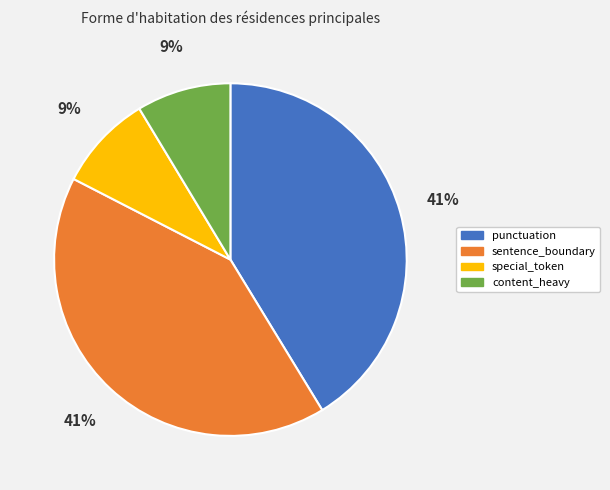

To the nearest percent, what is the combined percentage of sentence_boundary and special_token?

50%